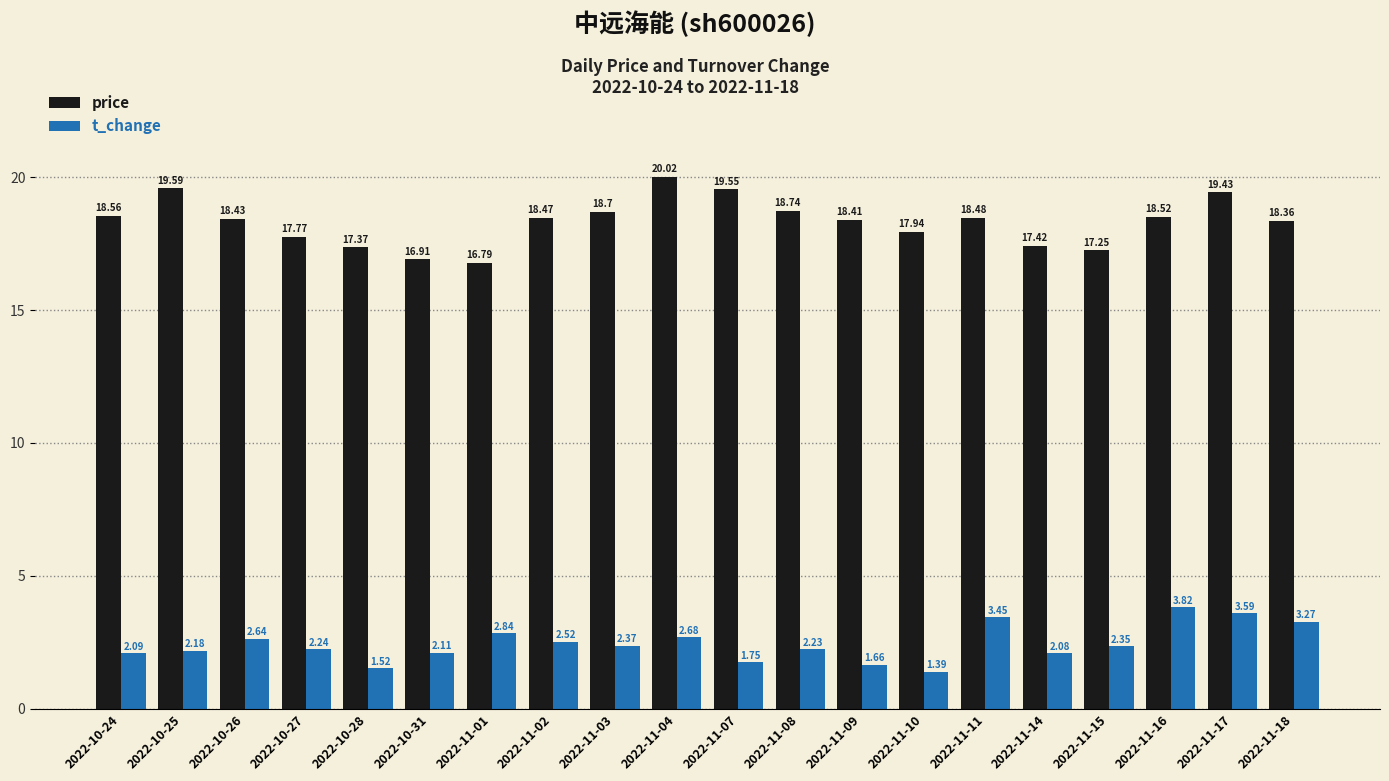

What is the label of the 14th bar from the left?

2022-11-10